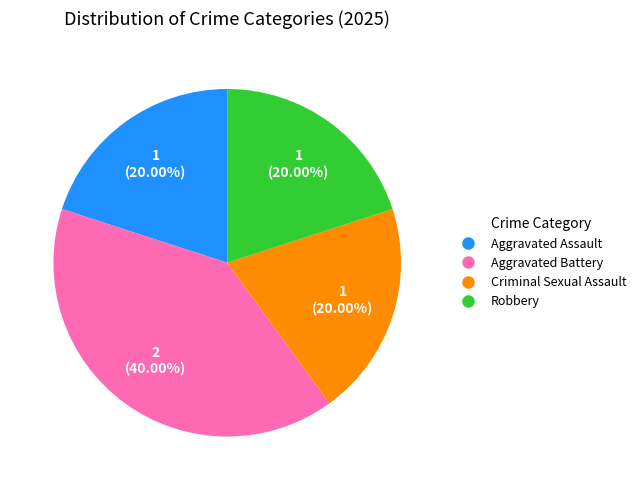

Which slice is the largest?

Aggravated Battery